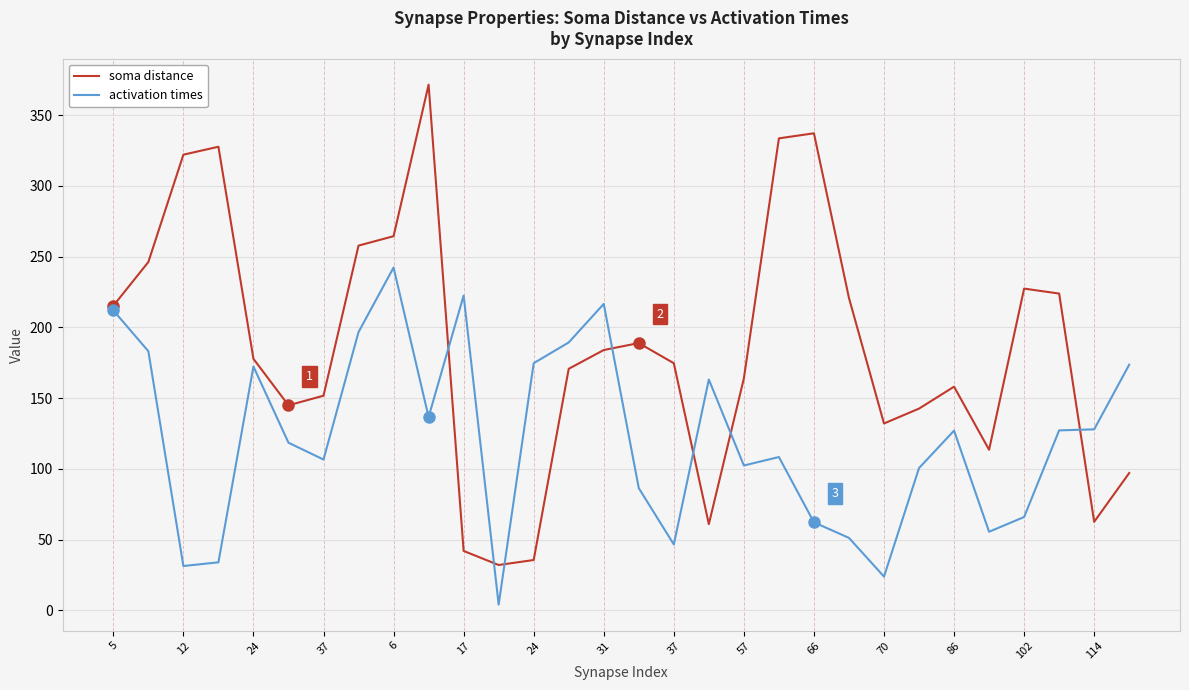

Which series has the largest total across all categories?

soma distance